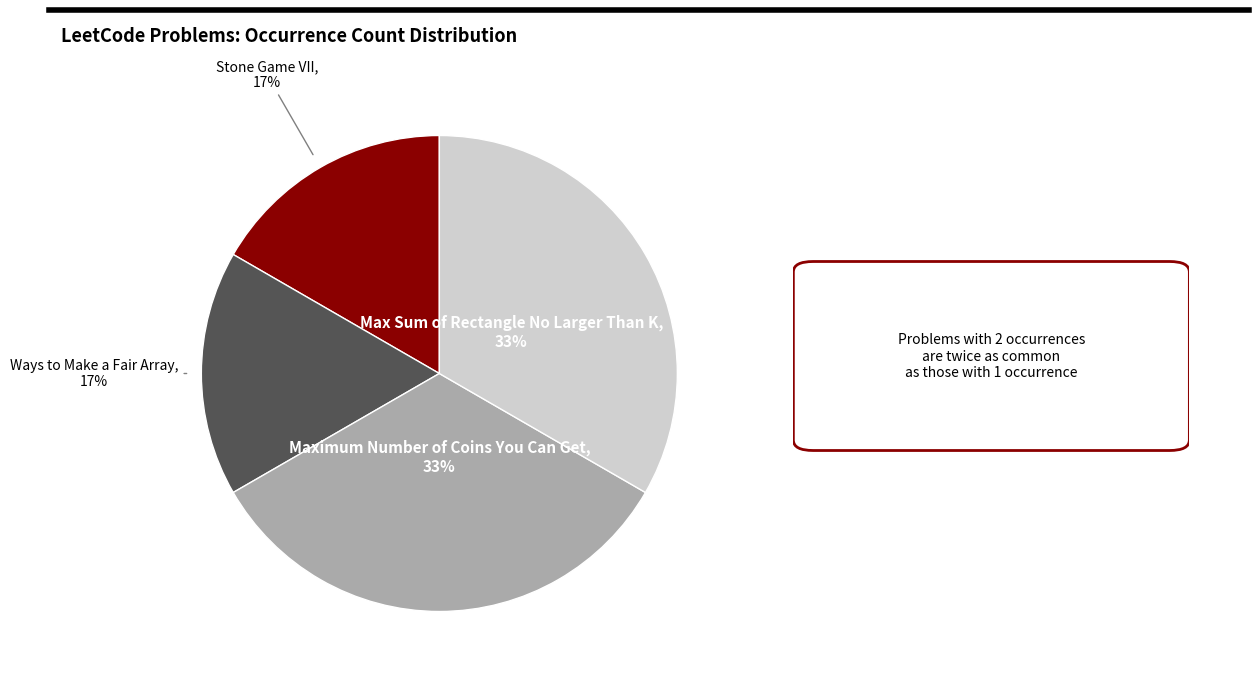

To the nearest percent, what portion does Ways to Make a Fair Array represent?

17%